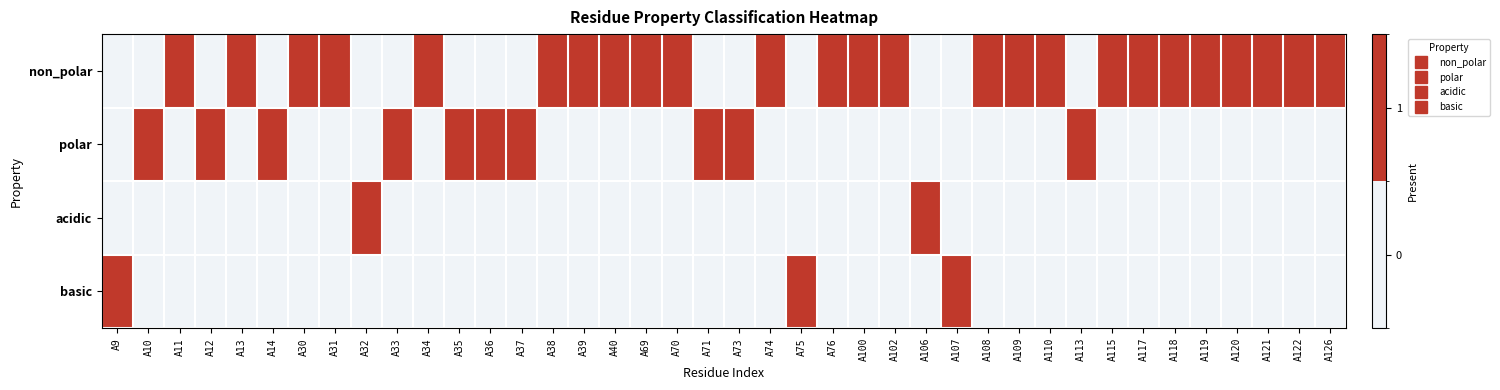

Reading left to right, list all the values displayed in this chart.

non_polar: A9=0	A10=0	A11=1	A12=0	A13=1	A14=0	A30=1	A31=1	A32=0	A33=0	A34=1	A35=0	A36=0	A37=0	A38=1	A39=1	A40=1	A69=1	A70=1	A71=0	A73=0	A74=1	A75=0	A76=1	A100=1	A102=1	A106=0	A107=0	A108=1	A109=1	A110=1	A113=0	A115=1	A117=1	A118=1	A119=1	A120=1	A121=1	A122=1	A126=1
polar: A9=0	A10=1	A11=0	A12=1	A13=0	A14=1	A30=0	A31=0	A32=0	A33=1	A34=0	A35=1	A36=1	A37=1	A38=0	A39=0	A40=0	A69=0	A70=0	A71=1	A73=1	A74=0	A75=0	A76=0	A100=0	A102=0	A106=0	A107=0	A108=0	A109=0	A110=0	A113=1	A115=0	A117=0	A118=0	A119=0	A120=0	A121=0	A122=0	A126=0
acidic: A9=0	A10=0	A11=0	A12=0	A13=0	A14=0	A30=0	A31=0	A32=1	A33=0	A34=0	A35=0	A36=0	A37=0	A38=0	A39=0	A40=0	A69=0	A70=0	A71=0	A73=0	A74=0	A75=0	A76=0	A100=0	A102=0	A106=1	A107=0	A108=0	A109=0	A110=0	A113=0	A115=0	A117=0	A118=0	A119=0	A120=0	A121=0	A122=0	A126=0
basic: A9=1	A10=0	A11=0	A12=0	A13=0	A14=0	A30=0	A31=0	A32=0	A33=0	A34=0	A35=0	A36=0	A37=0	A38=0	A39=0	A40=0	A69=0	A70=0	A71=0	A73=0	A74=0	A75=1	A76=0	A100=0	A102=0	A106=0	A107=1	A108=0	A109=0	A110=0	A113=0	A115=0	A117=0	A118=0	A119=0	A120=0	A121=0	A122=0	A126=0